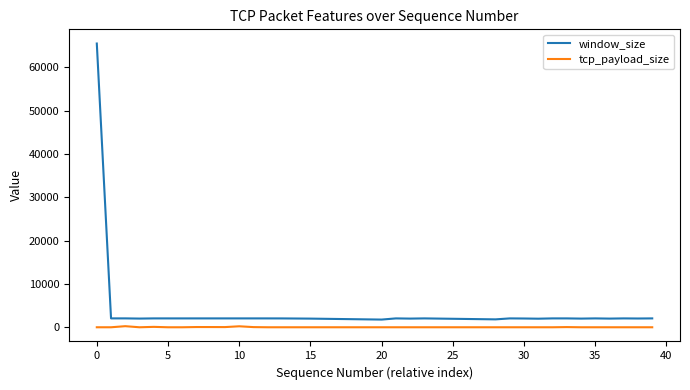

Which series has the largest total across all categories?

window_size